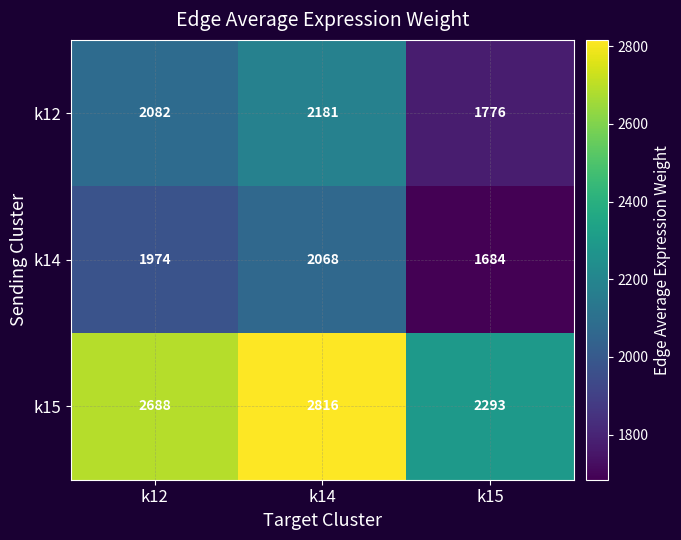

What is the total value across all series at k15?

5753